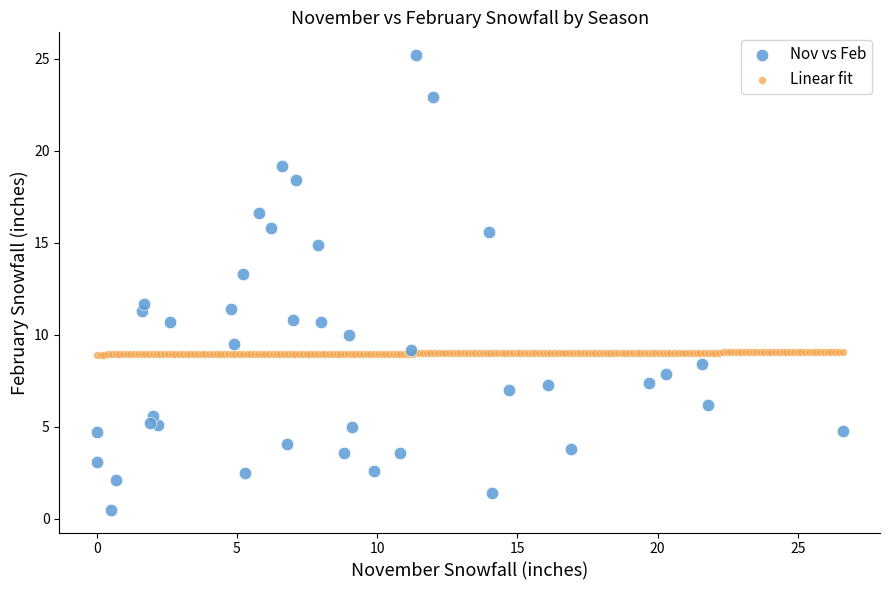

Which series contains the lowest Y value?

Nov vs Feb